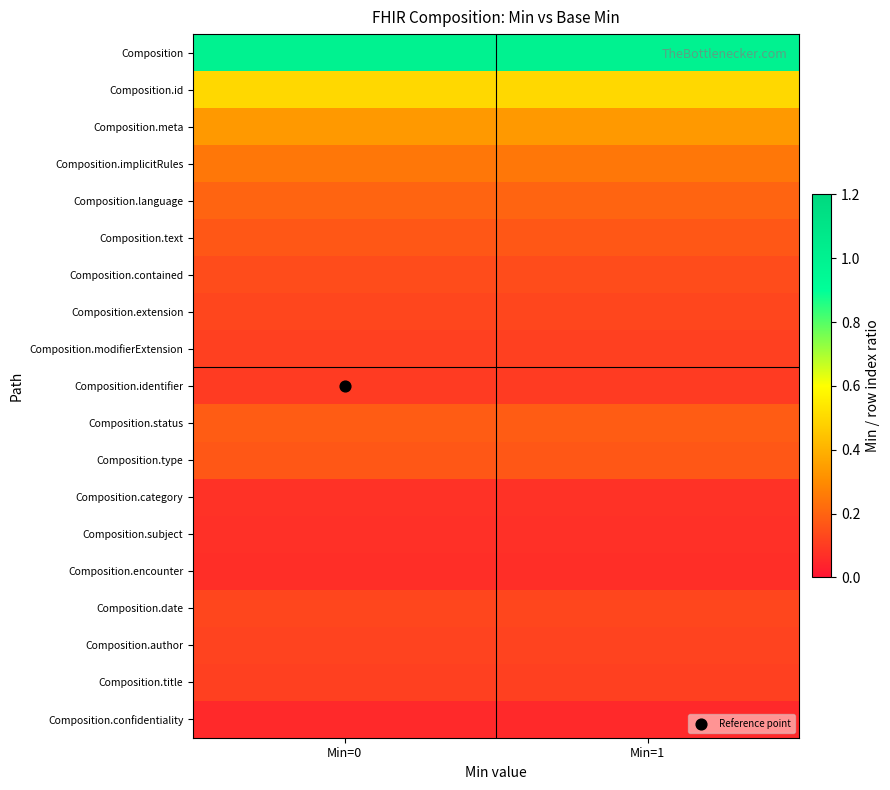

What is the spread (max minus min) of values at Min=0?

0.9